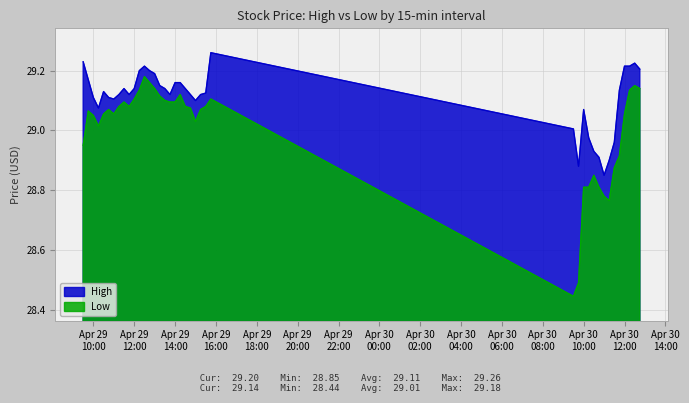

Where is High nearest to the value 29?

2024-04-30 09:30:00